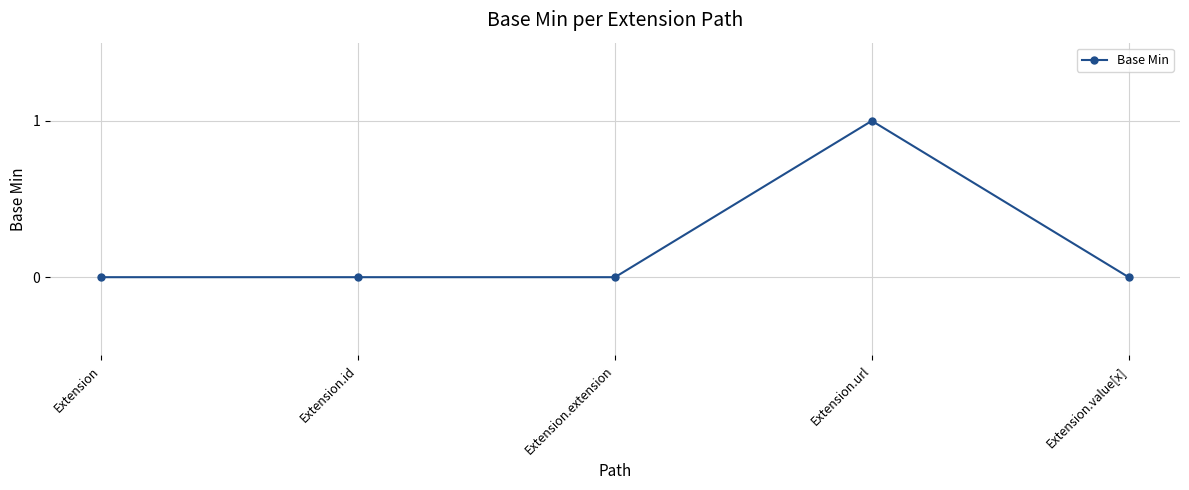

Does the chart display data point markers on the line(s)?

Yes